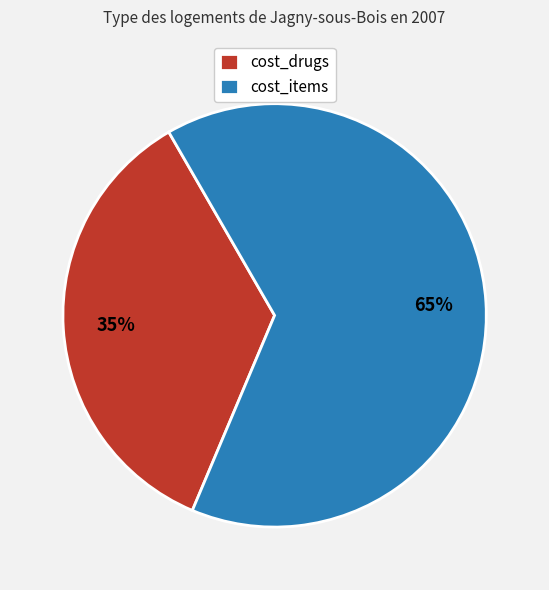

Is the sum of cost_drugs and cost_items greater than half?

Yes